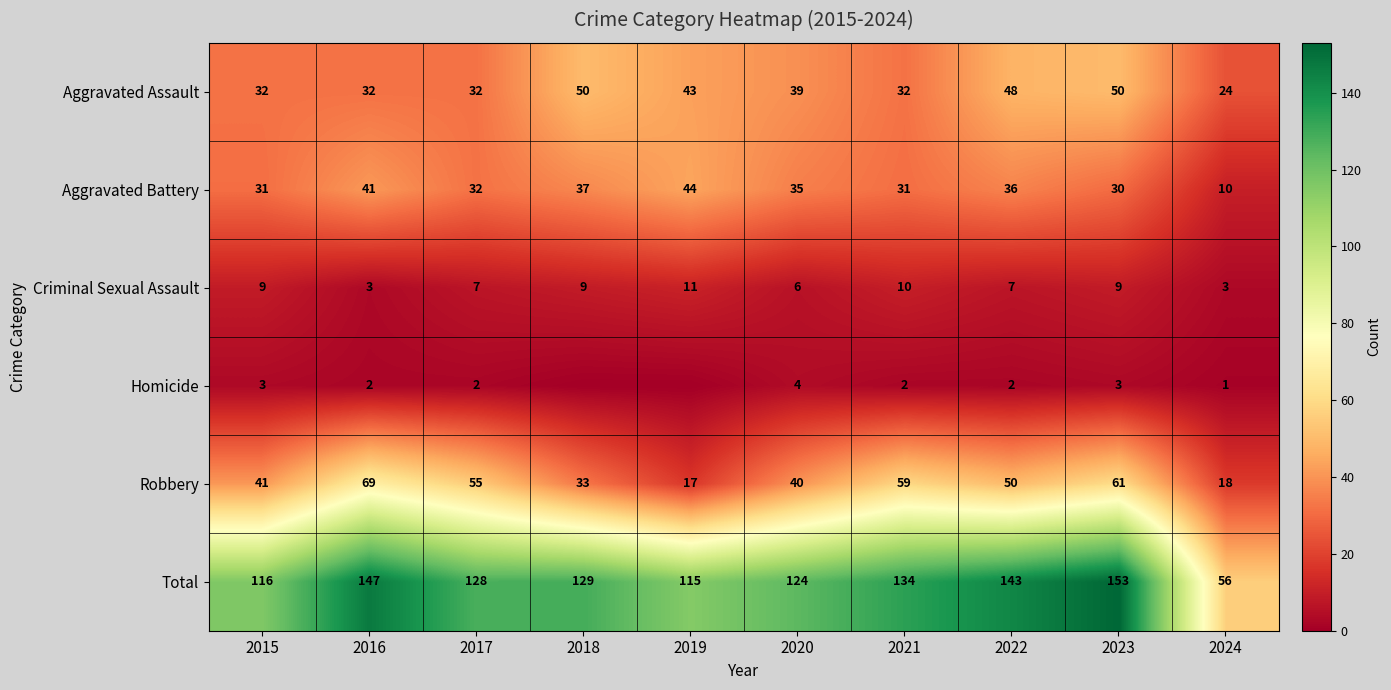

Is the value of Aggravated Assault at 2018 greater than the value of Aggravated Battery at 2023?

Yes